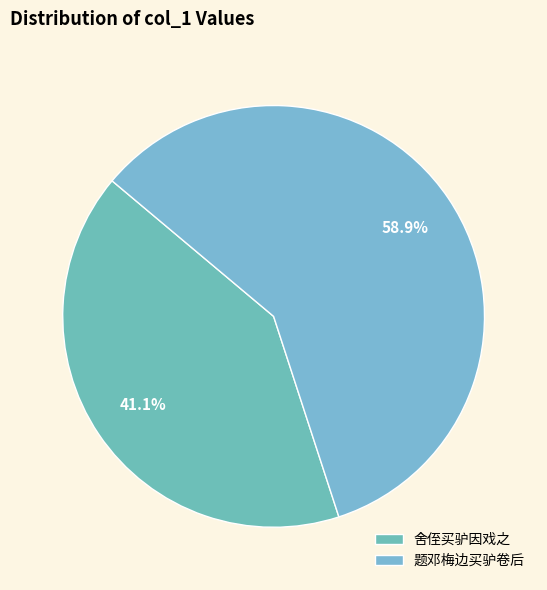

How many slices are in this pie chart?

2